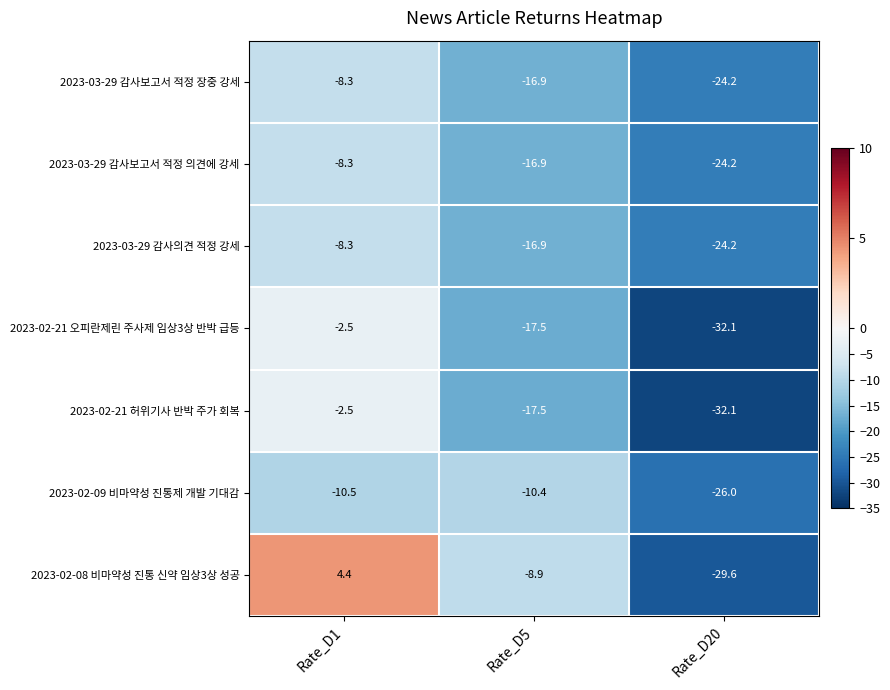

Between Rate_D1 and Rate_D20, which series saw the biggest shift?

2023-02-08 비마약성 진통 신약 임상3상 성공